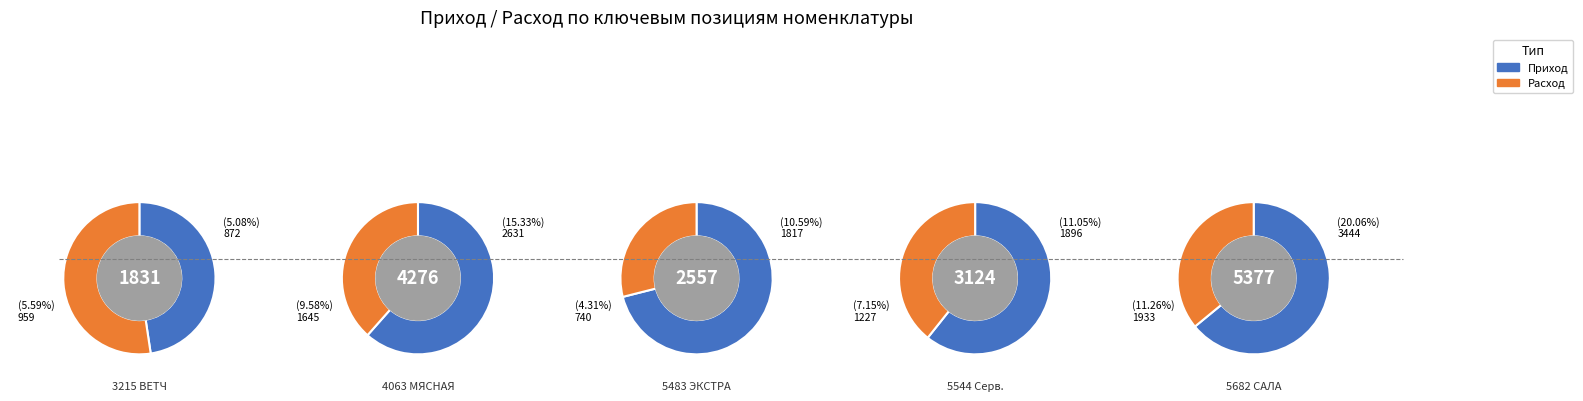

What is the difference between the highest and lowest values at 2?

1077.0